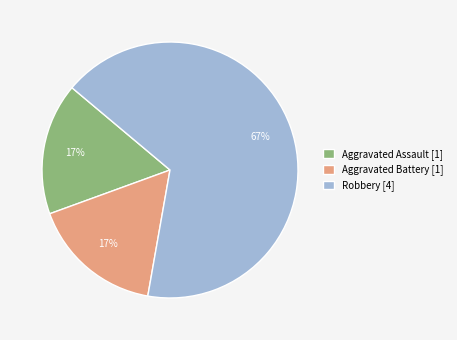

Which slice is the largest?

Robbery [4]